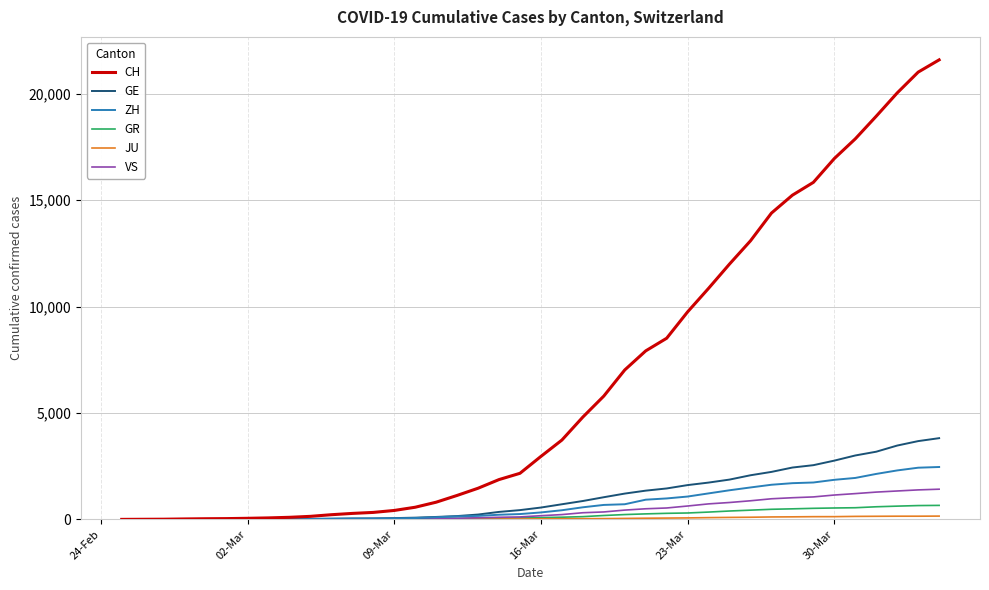

Which series has the largest range (max minus min)?

CH